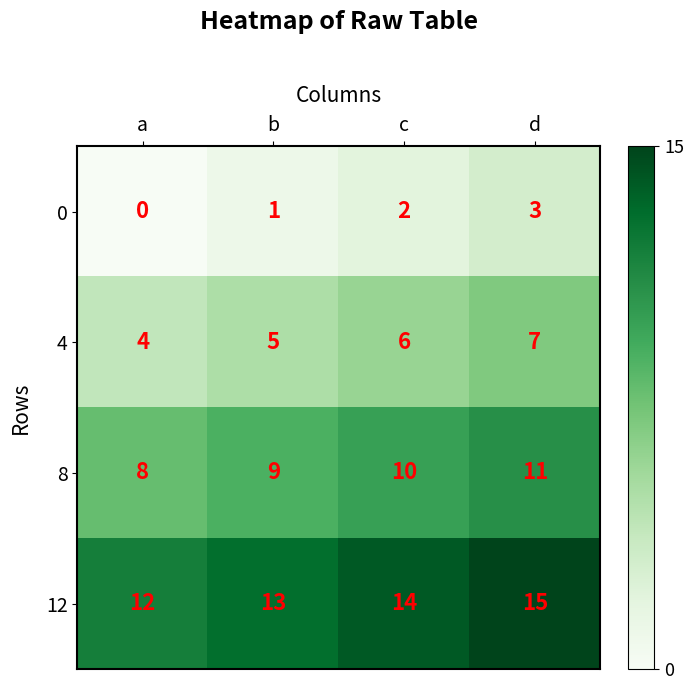

List the series in order of their overall mean, highest first.

12, 8, 4, 0